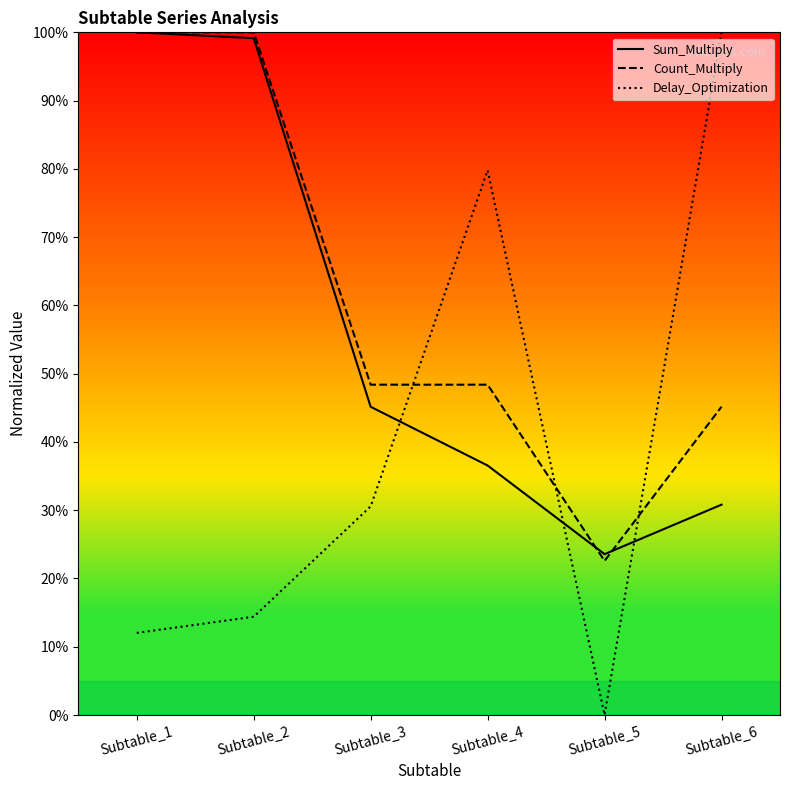

What is the difference between the maximum and second lowest values in the Sum_Multiply series?

0.7